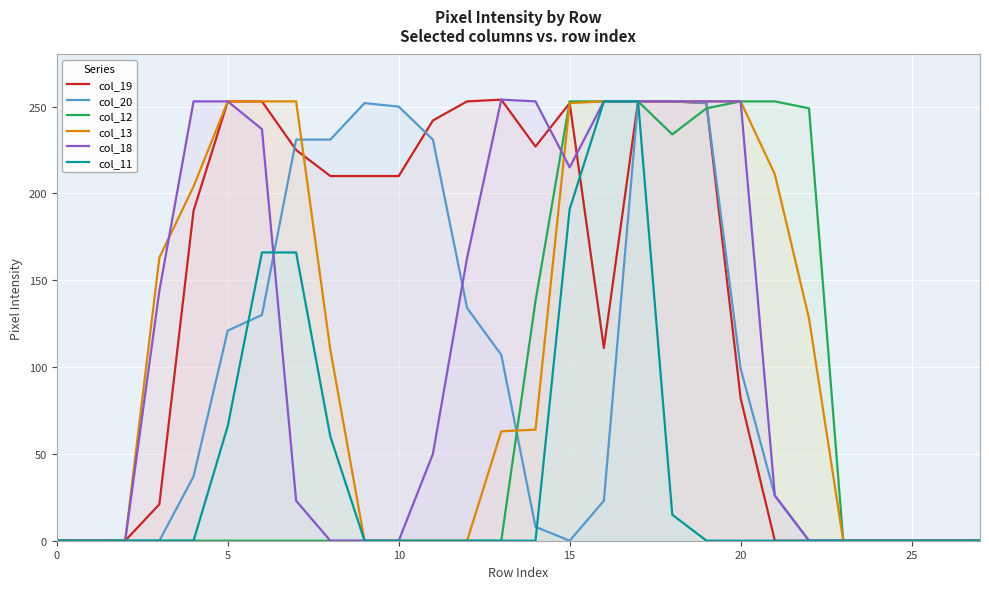

True or false: col_13 has more than 2 interior local peaks.

False